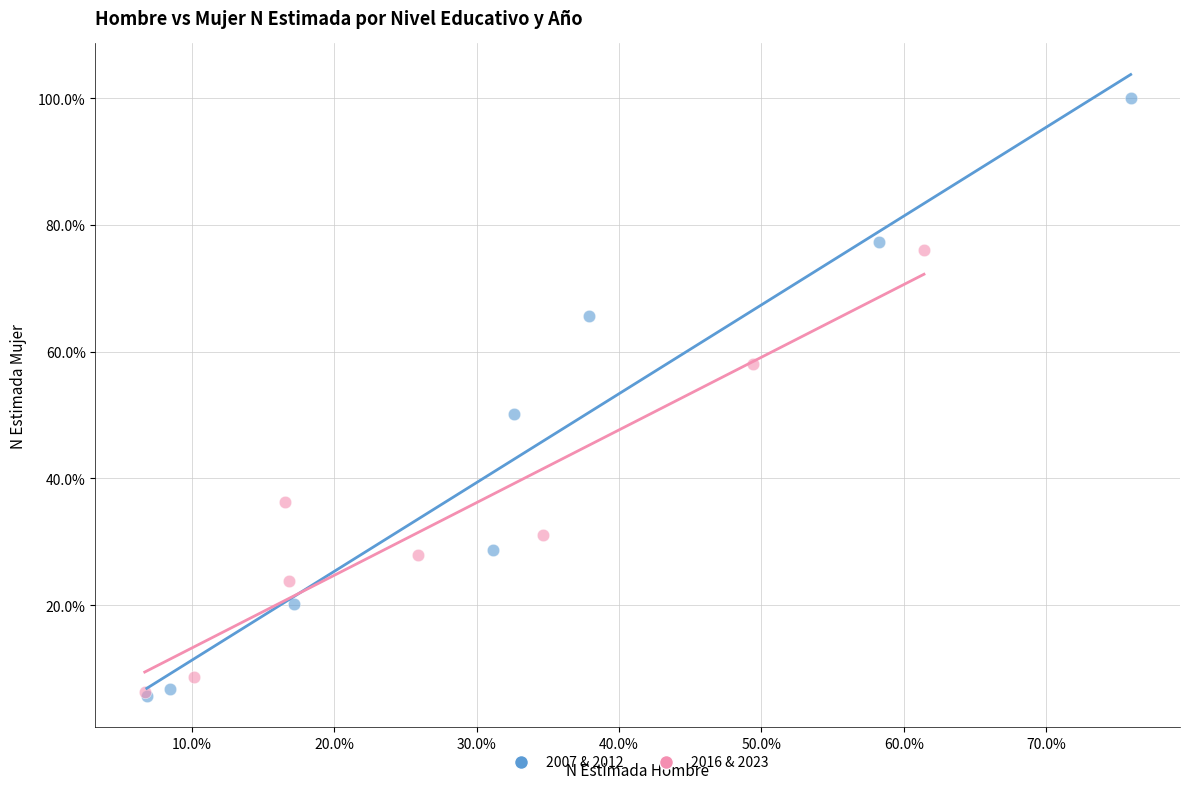

What are all the series names shown in the legend?

2007 & 2012, 2016 & 2023